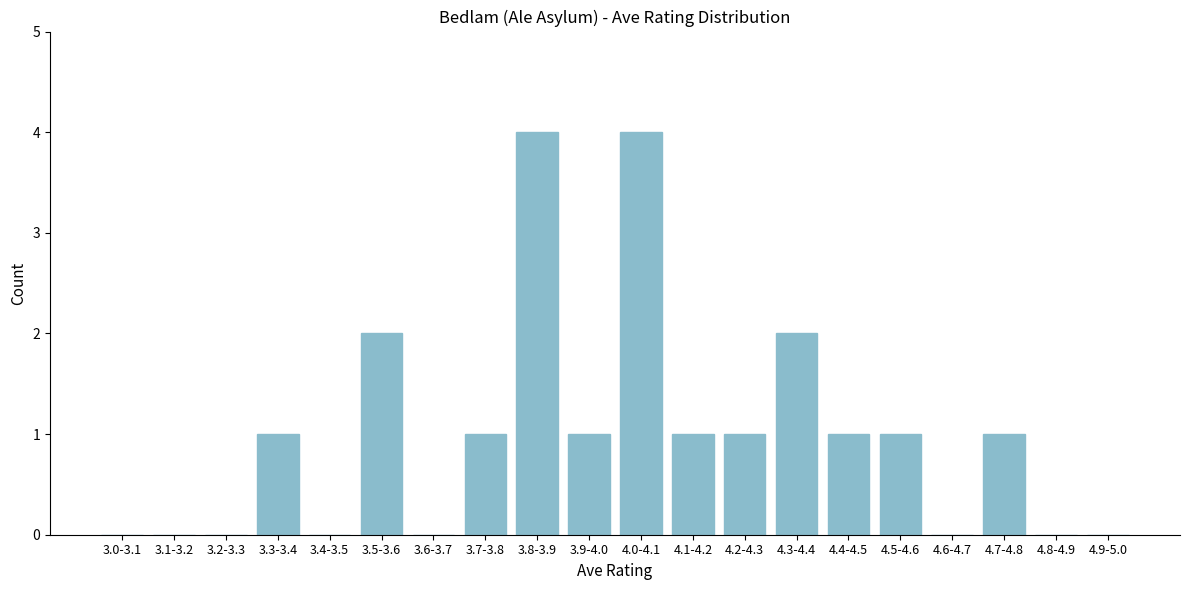

Reading left to right, list all the values displayed in this chart.

3.0-3.1=0	3.1-3.2=0	3.2-3.3=0	3.3-3.4=1	3.4-3.5=0	3.5-3.6=2	3.6-3.7=0	3.7-3.8=1	3.8-3.9=4	3.9-4.0=1	4.0-4.1=4	4.1-4.2=1	4.2-4.3=1	4.3-4.4=2	4.4-4.5=1	4.5-4.6=1	4.6-4.7=0	4.7-4.8=1	4.8-4.9=0	4.9-5.0=0